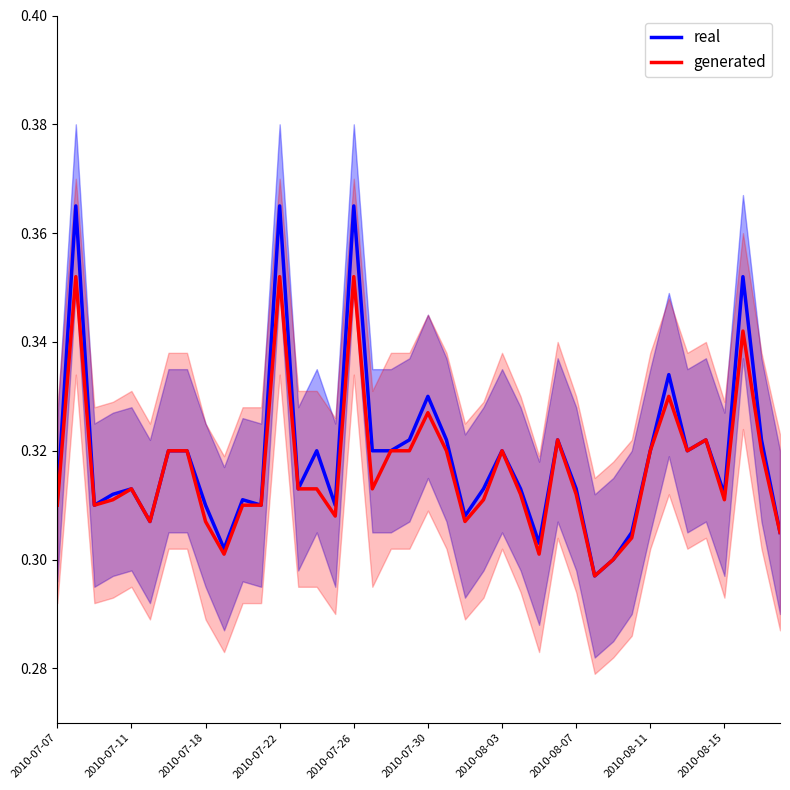

What is the sum of all generated values?

12.7